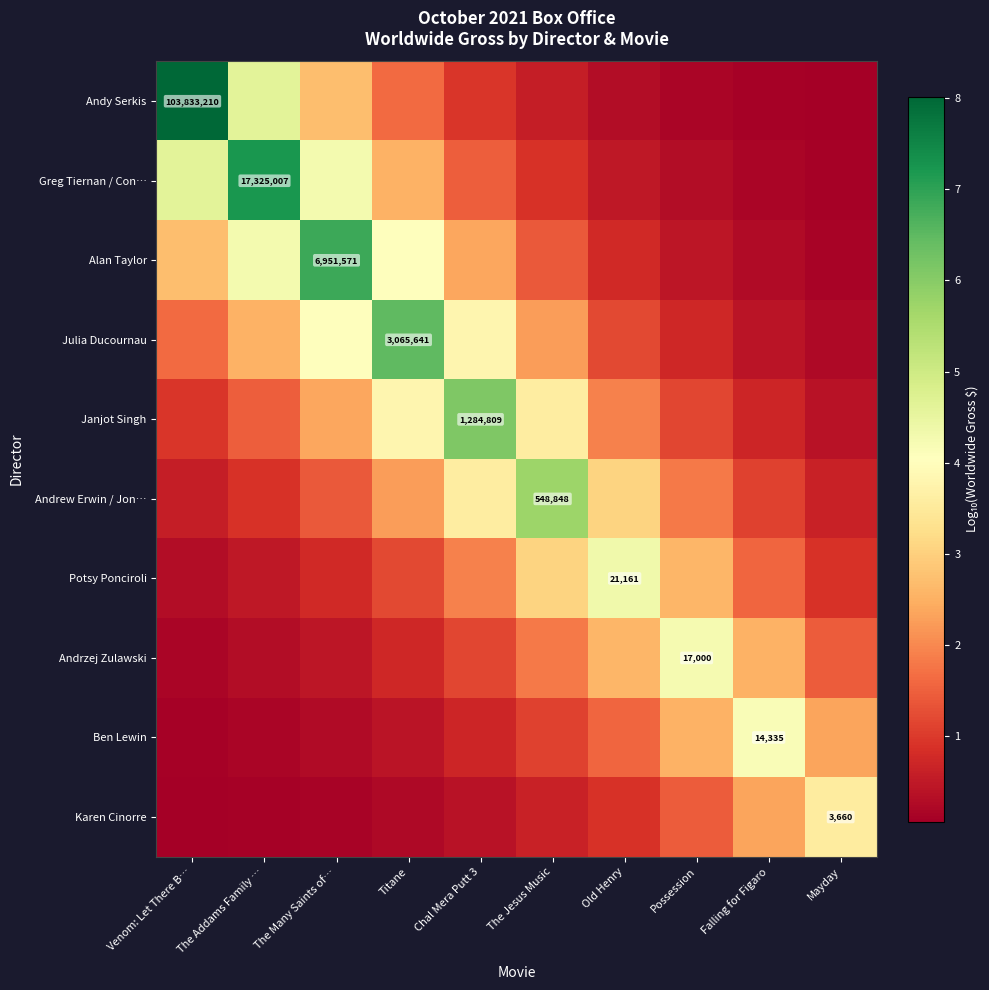

Which has a higher value, The Jesus Music or The Addams Family …?

The Addams Family …